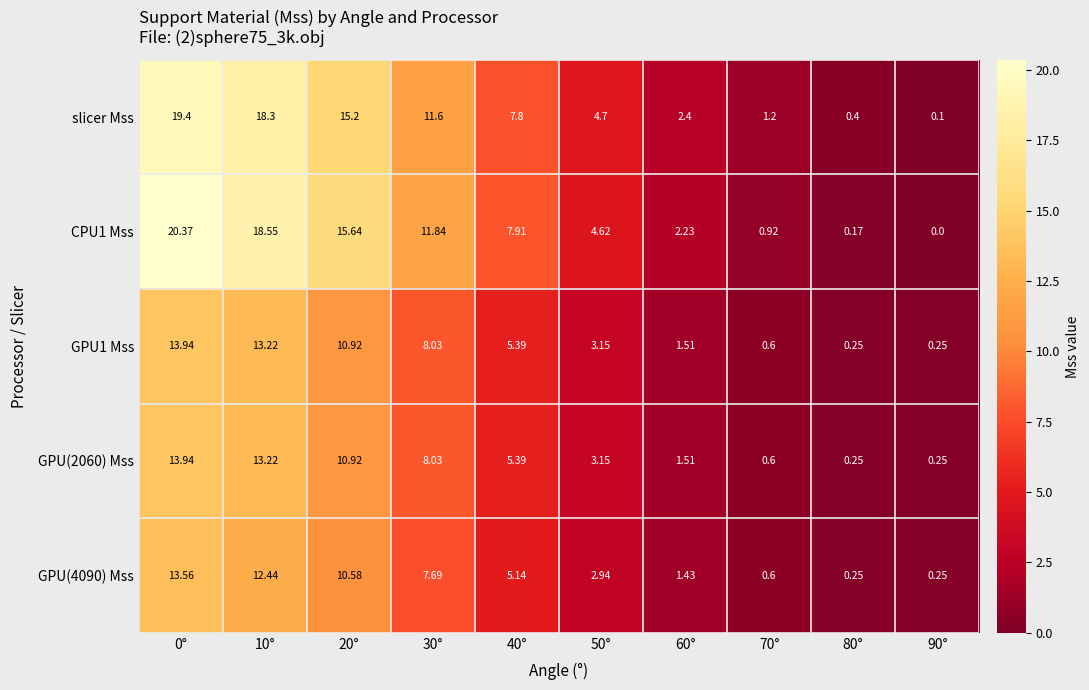

At how many categories does at least one series exceed 4?

6